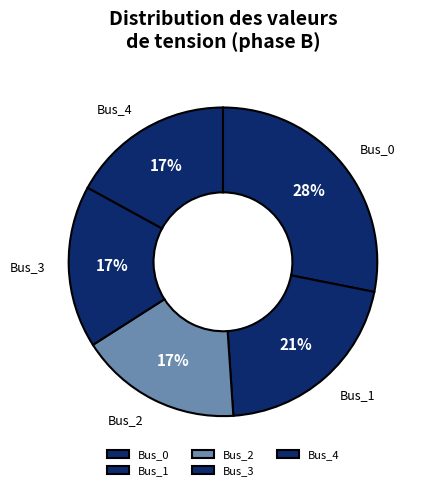

To the nearest percent, what percentage of the pie is Bus_3?

17%